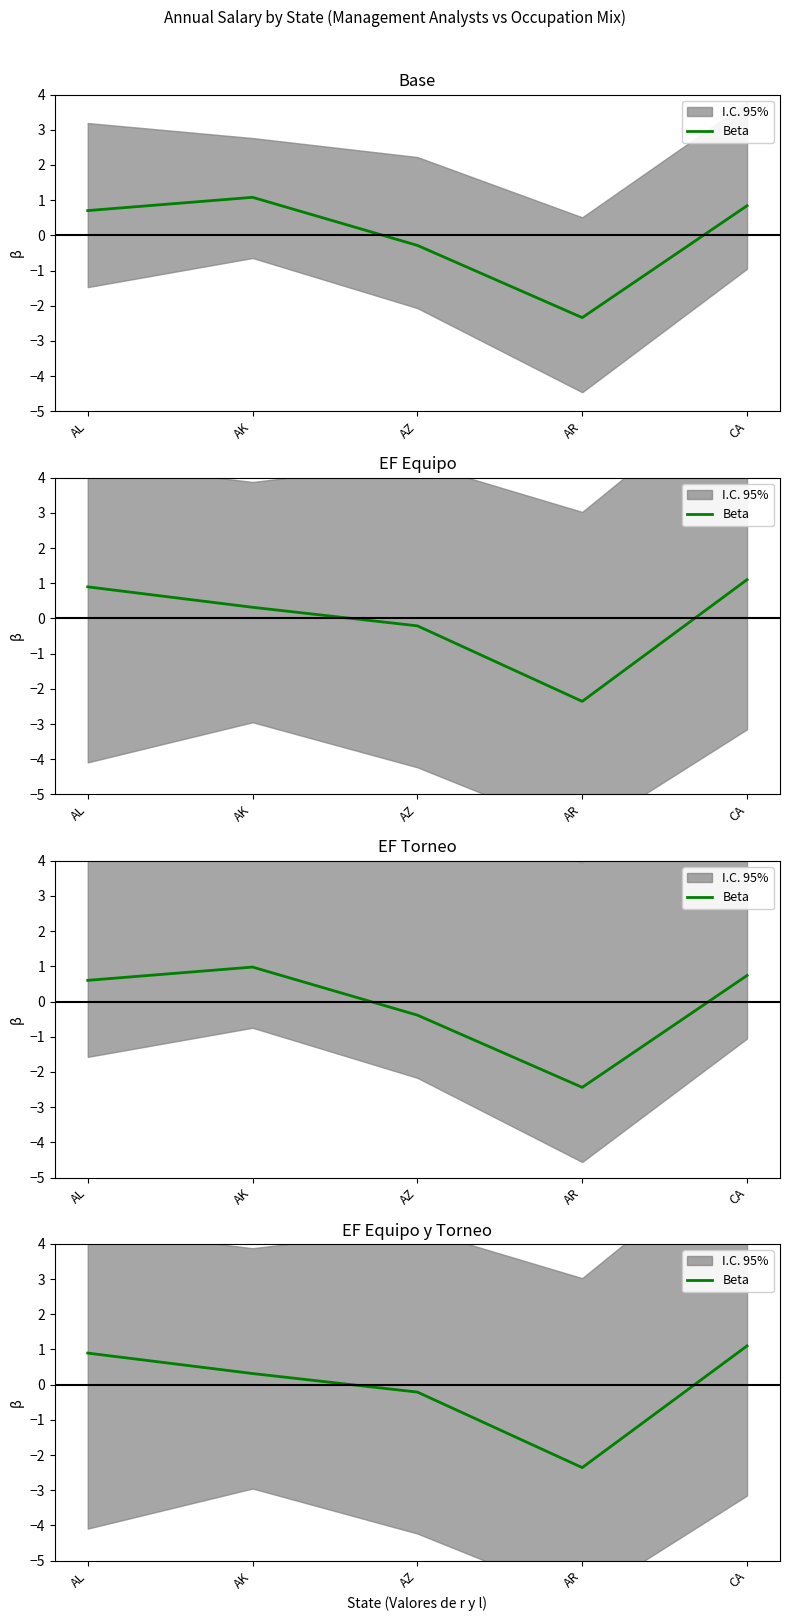

Reading right to left, what are all the values shown in this chart?

CA=1.1	AR=-2.4	AZ=-0.2	AK=0.3	AL=0.9